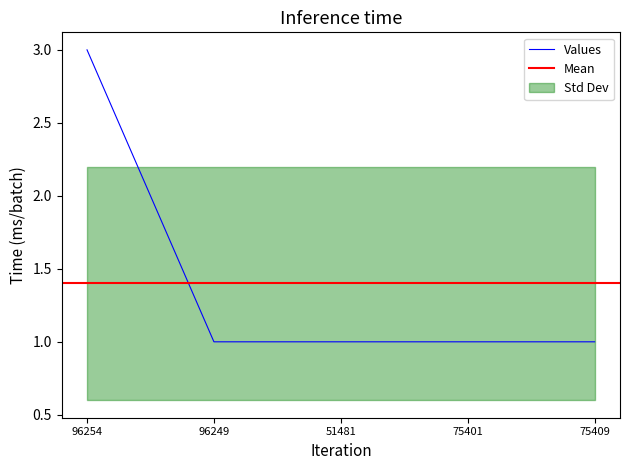

Read the value at 51481.

1